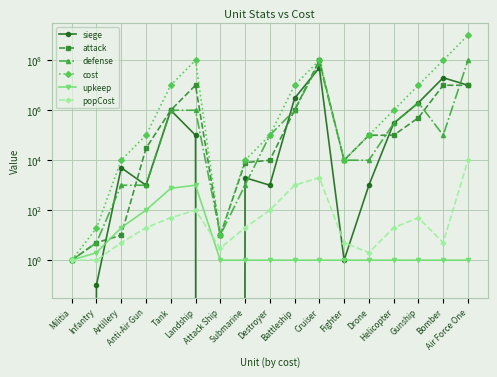

What position from the left is Tank?

5